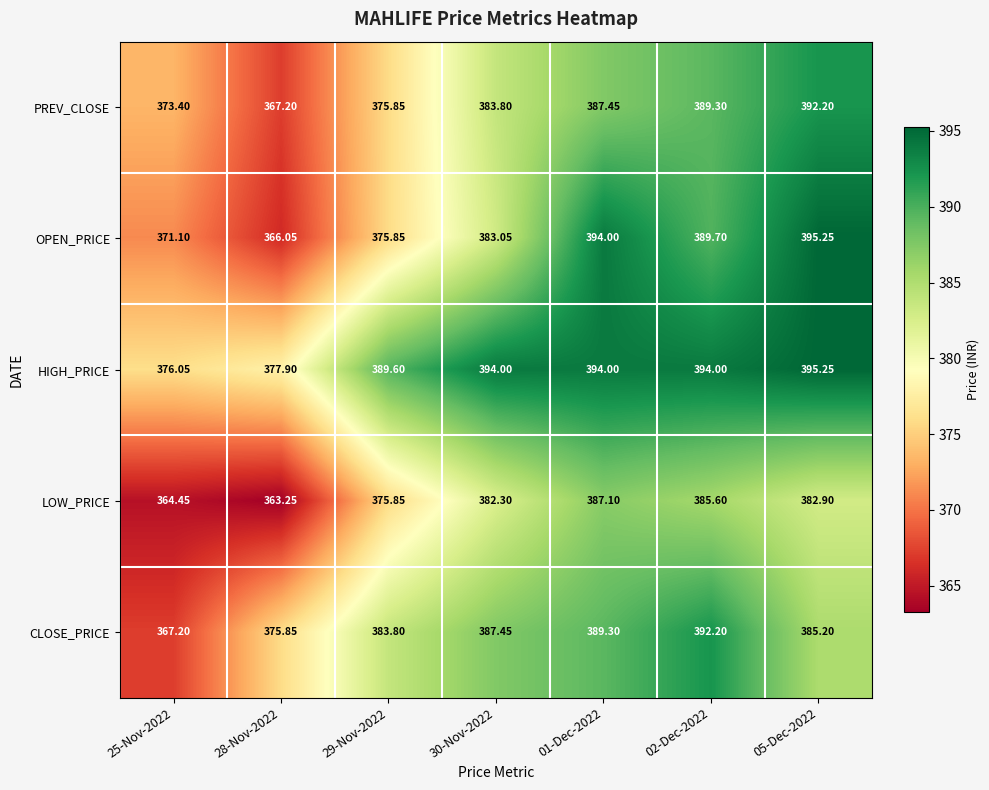

Which series has the largest range (max minus min)?

OPEN_PRICE